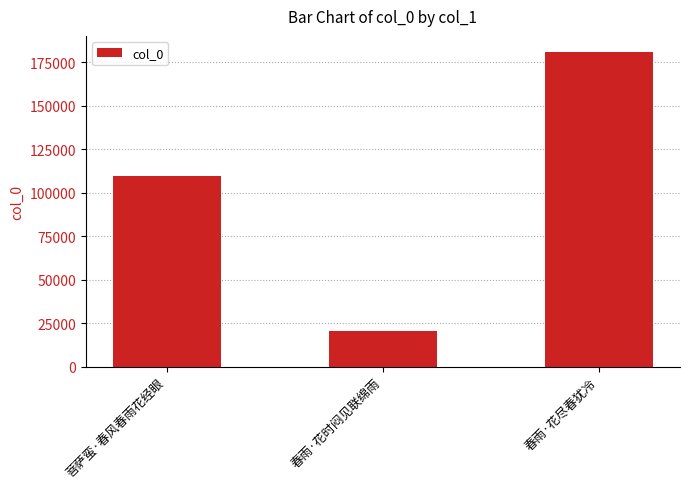

What is the change in value from 春雨·花时闷见联绵雨 to 春雨·花尽春犹冷?

+160813